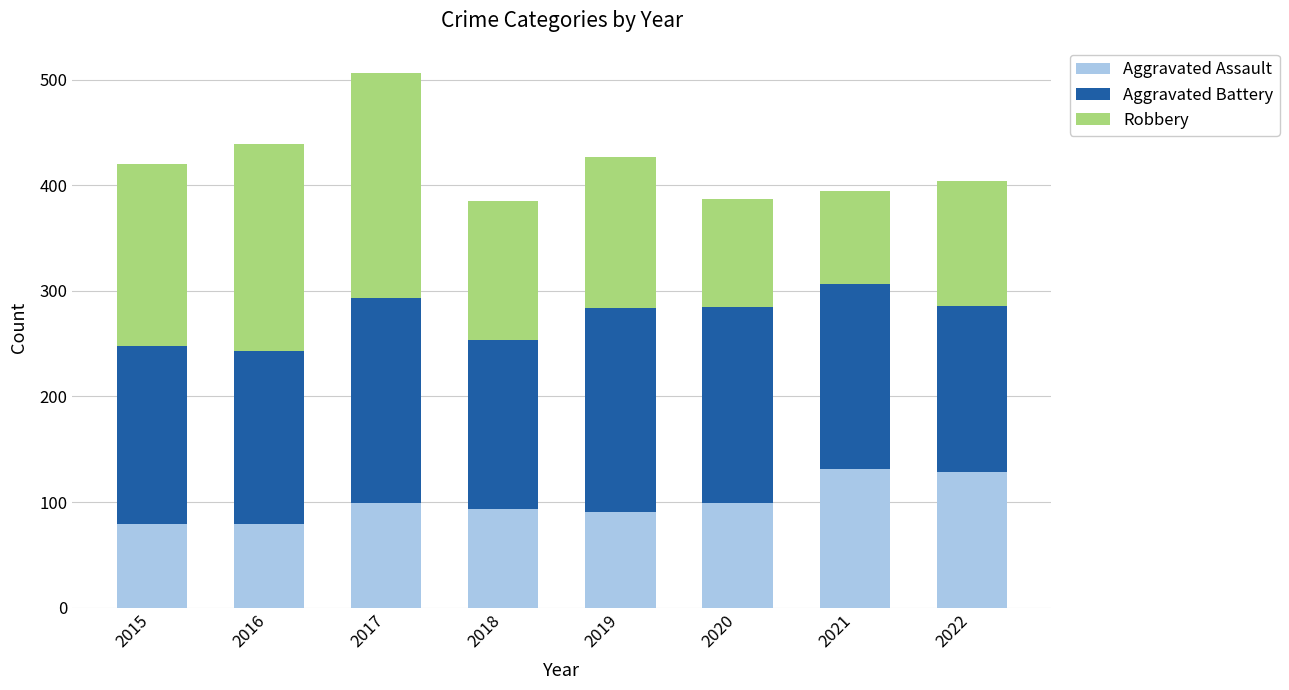

What is the average value of the Aggravated Assault series?

100